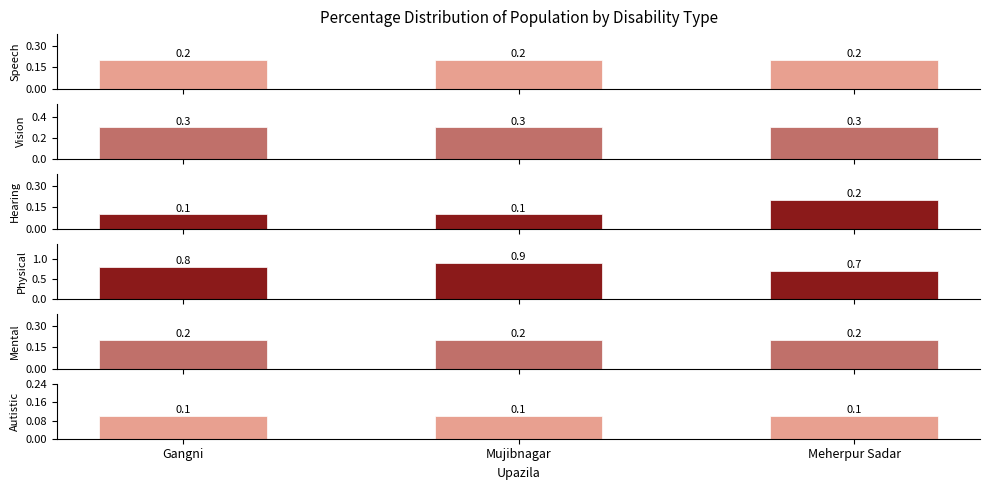

How many data points does each series have?

3